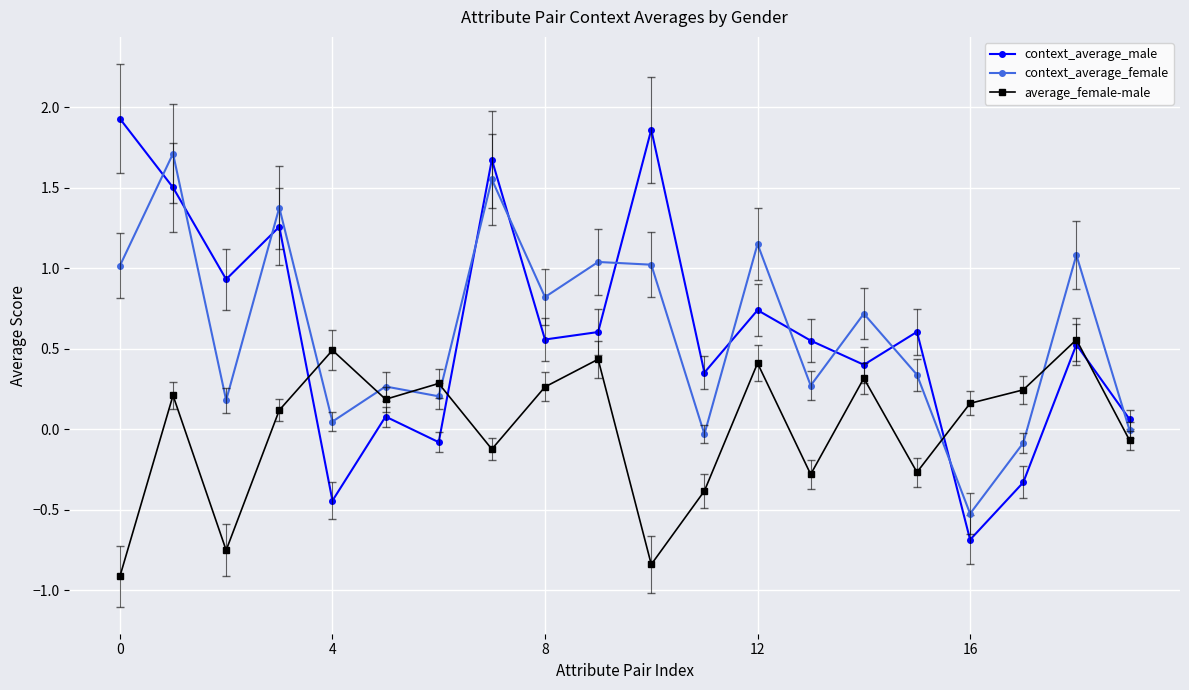

Rank the series by their maximum value, from highest to lowest.

context_average_male, context_average_female, average_female-male